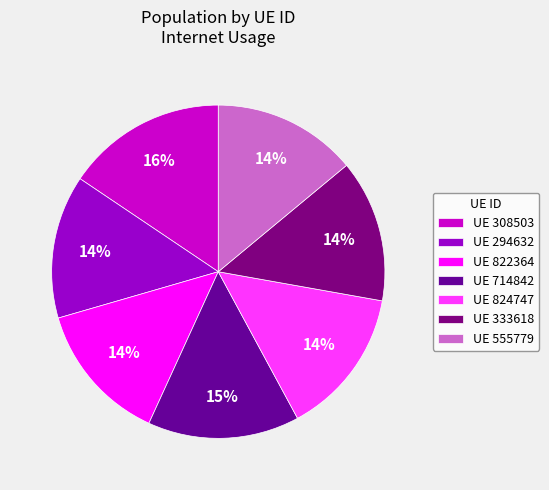

What is the smallest slice in the pie chart?

822364